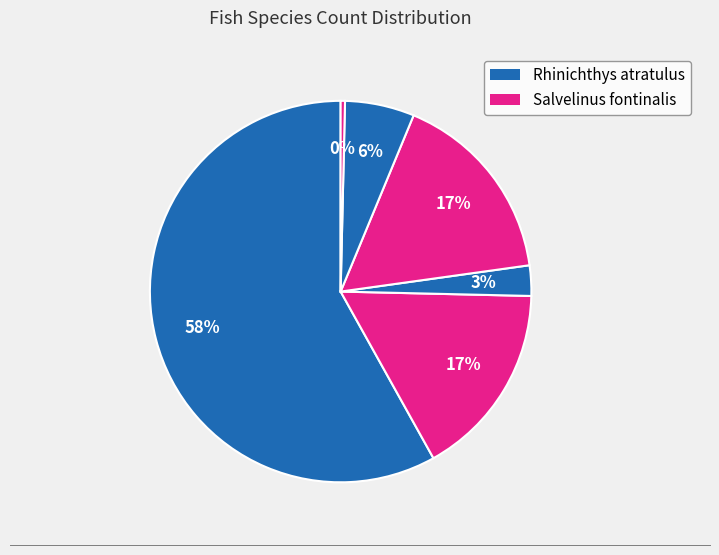

How many segments does this pie chart have?

6